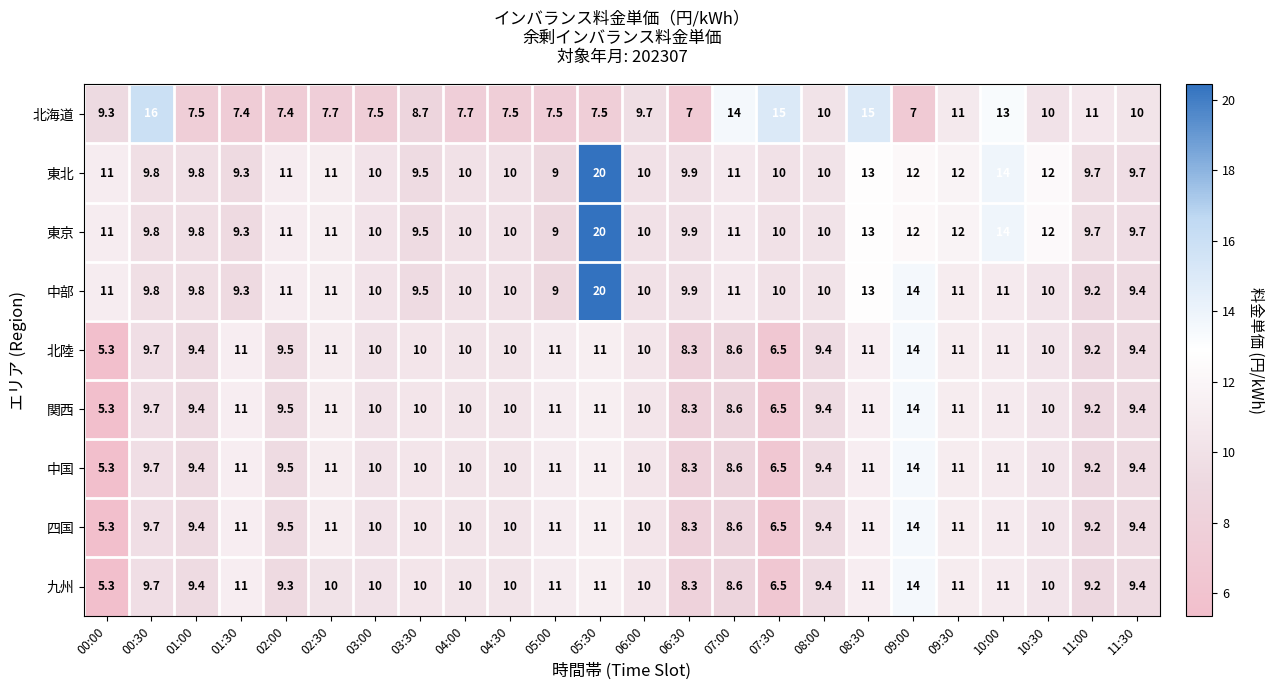

Count the number of data series in this chart.

9